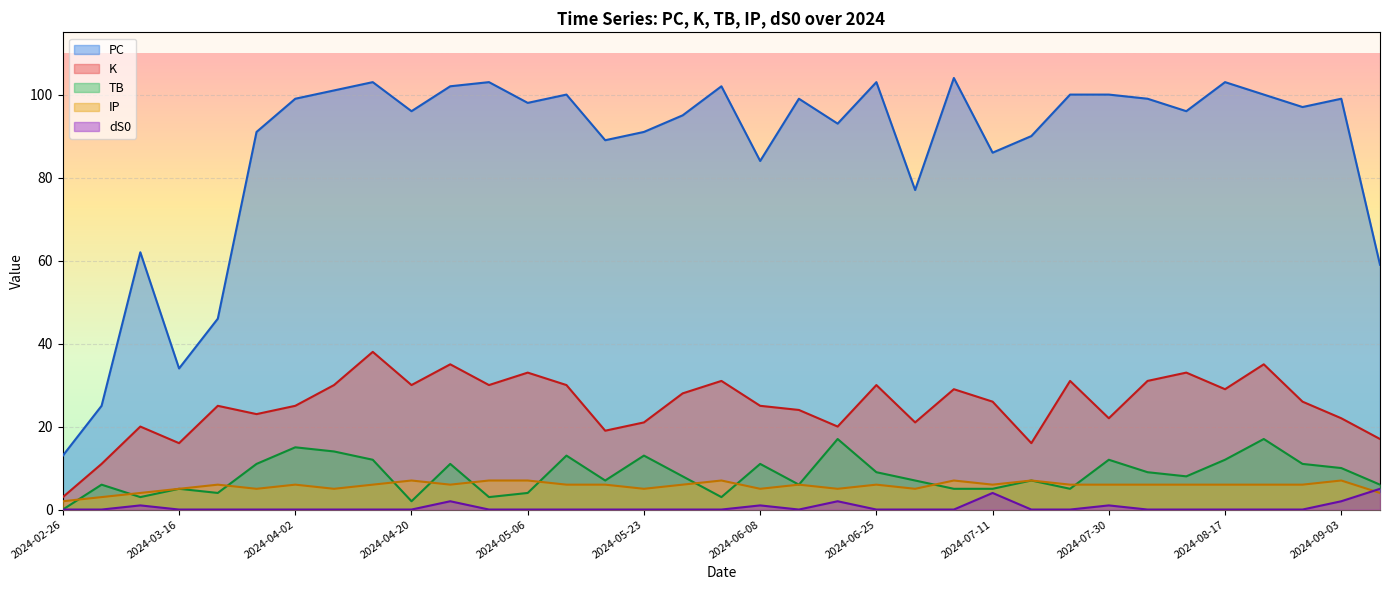

What is the sum of all TB values?

291